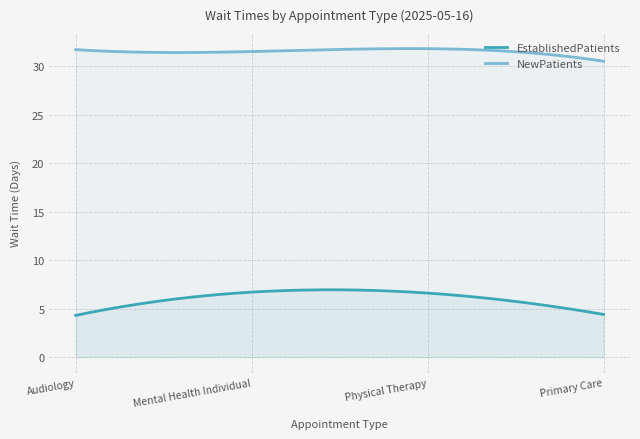

Rank the series by their maximum value, from lowest to highest.

EstablishedPatients, NewPatients